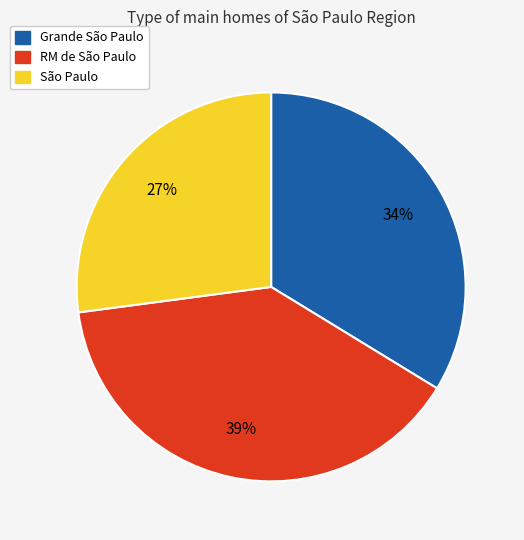

Which has a higher value, São Paulo or Grande São Paulo?

Grande São Paulo